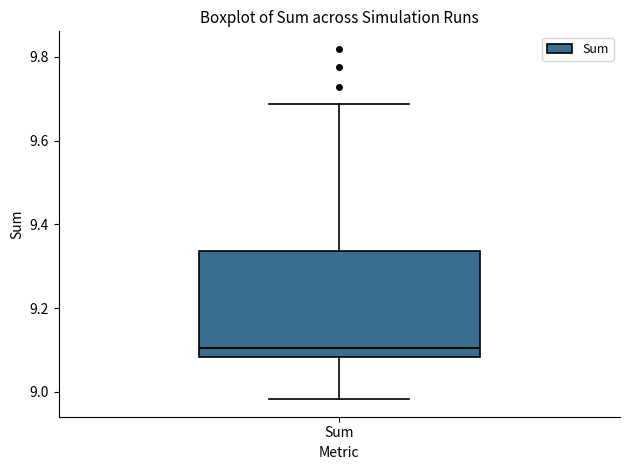

Transcribe this box plot: give where the median line is, the range the box spans, and where the two whiskers end, as read against the y-axis. The values are not printed on the chart, so give them approximately, as read against the axis.

median 9.10, box 9.08 to 9.34, whiskers 8.98 to 9.68